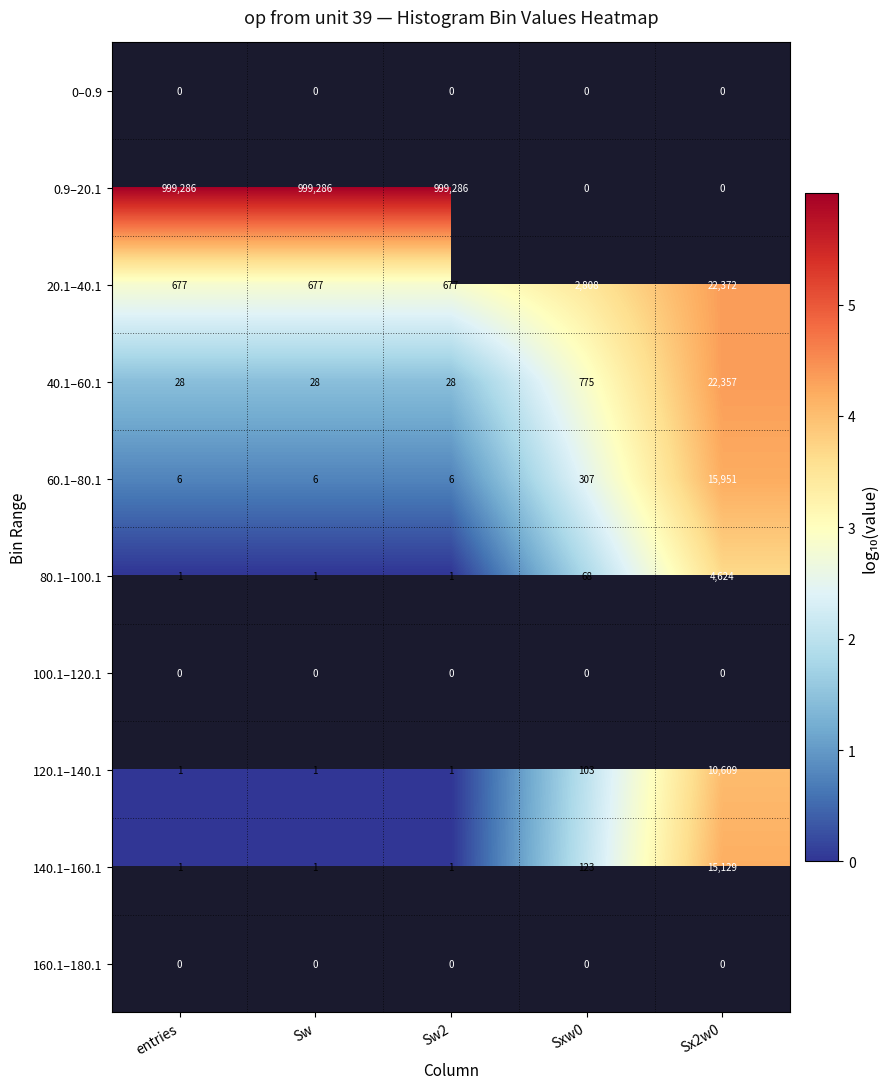

What is the approximate value of 20.1–40.1 at Sxw0?

2808